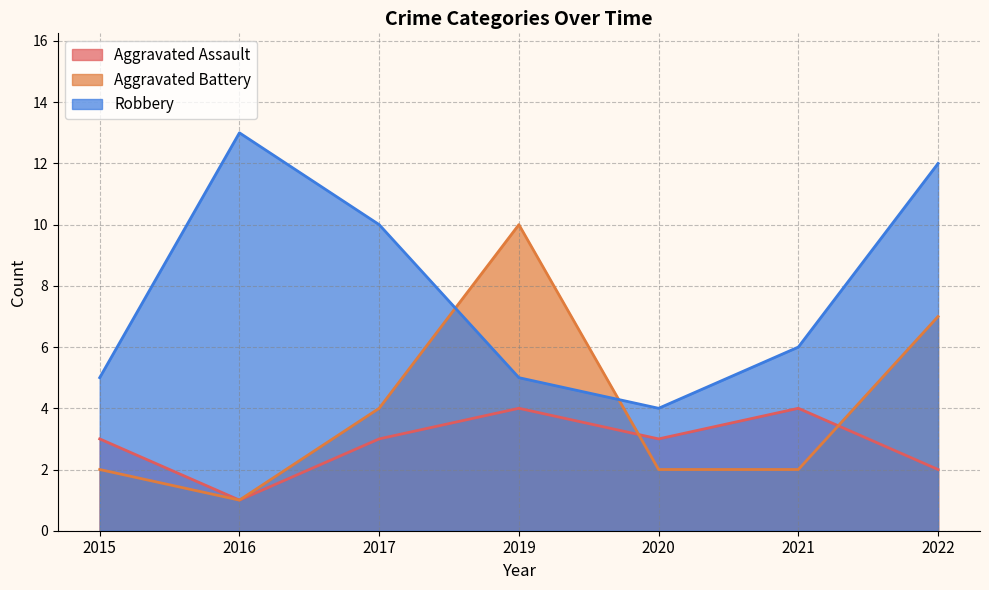

How many data points does each series have?

7